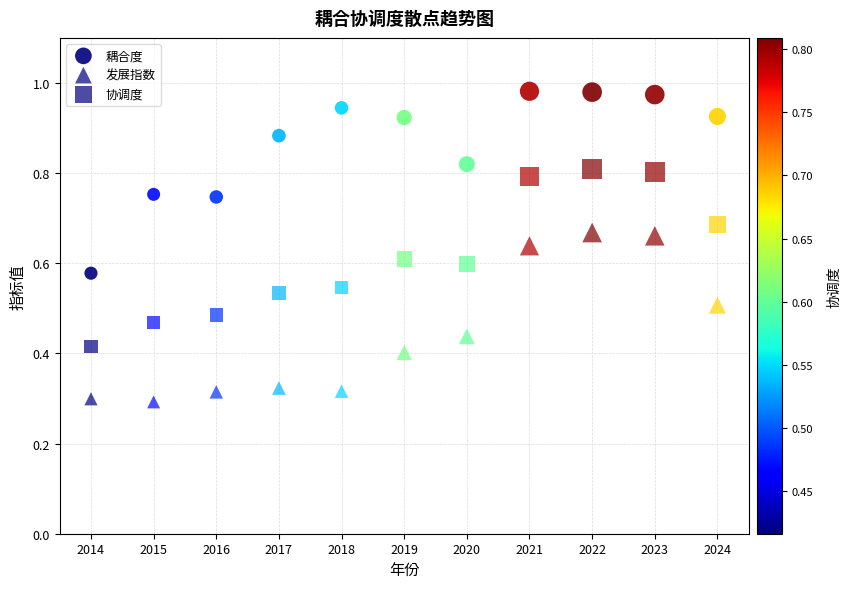

Count the number of points in this scatter plot.

33